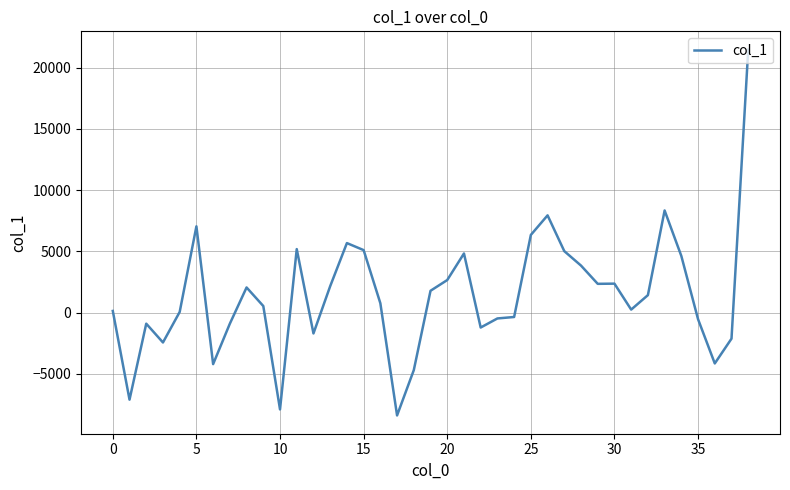

What is the minimum value shown in the chart?

-8406.4